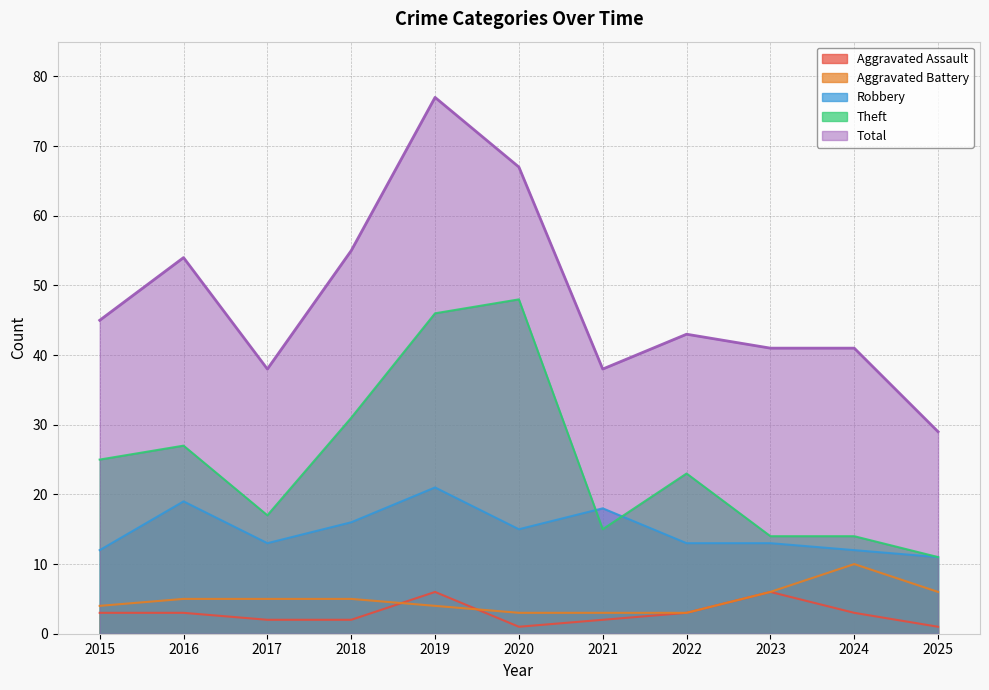

What is the sum of all Total values?

528